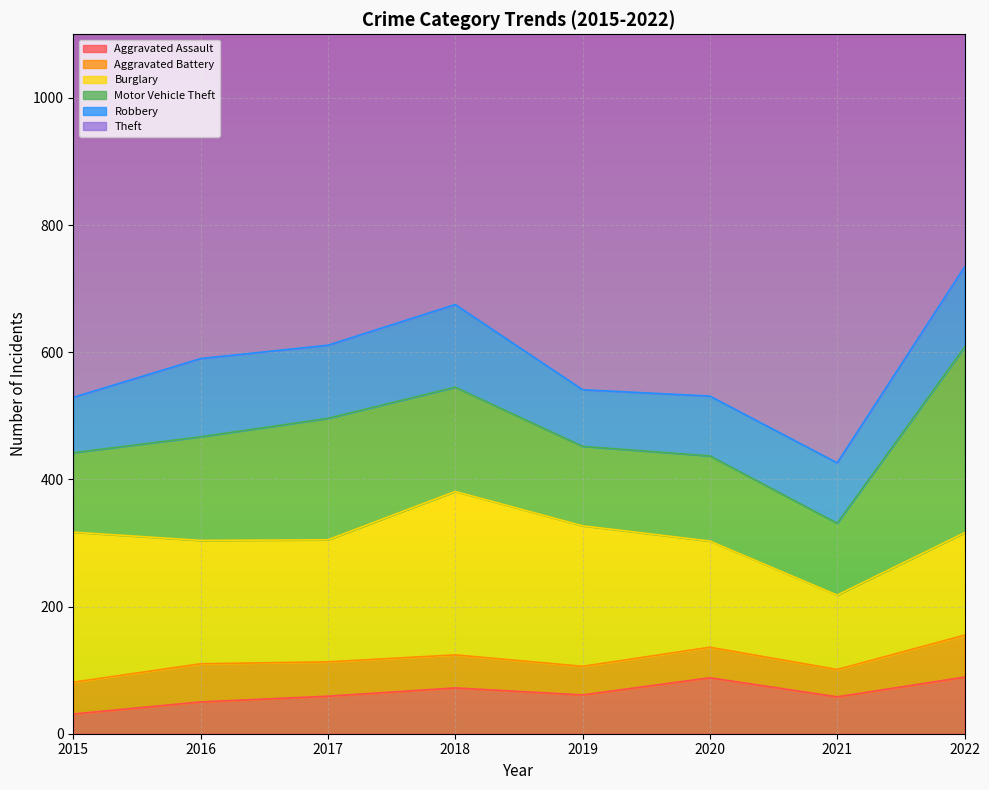

At which label is Motor Vehicle Theft closest to 202?

2017